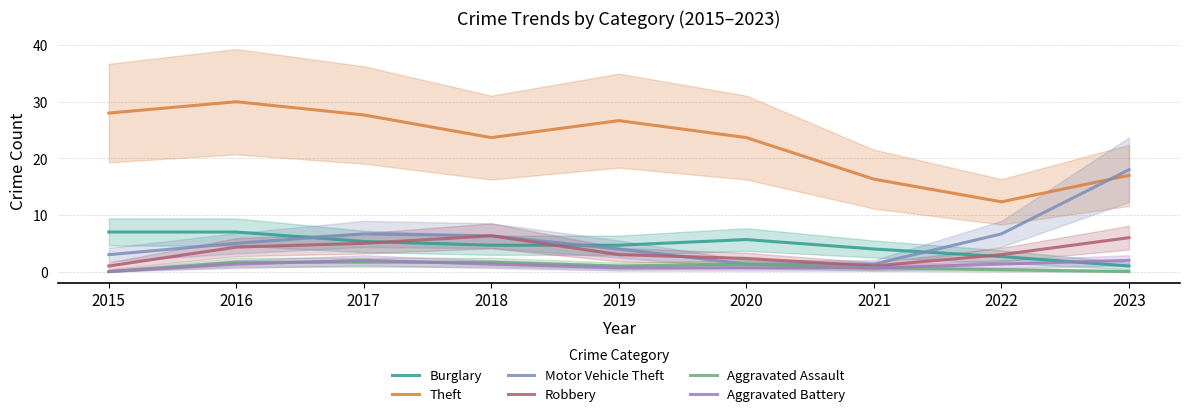

Between 2016 and 2018, which series saw the biggest shift?

Theft